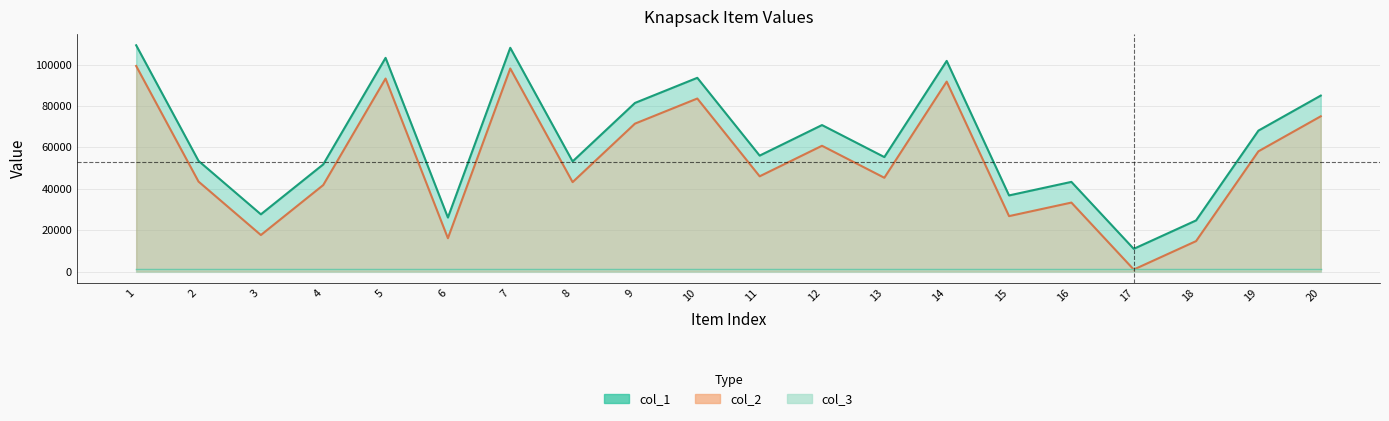

What is the average value of the col_2 series?

53023